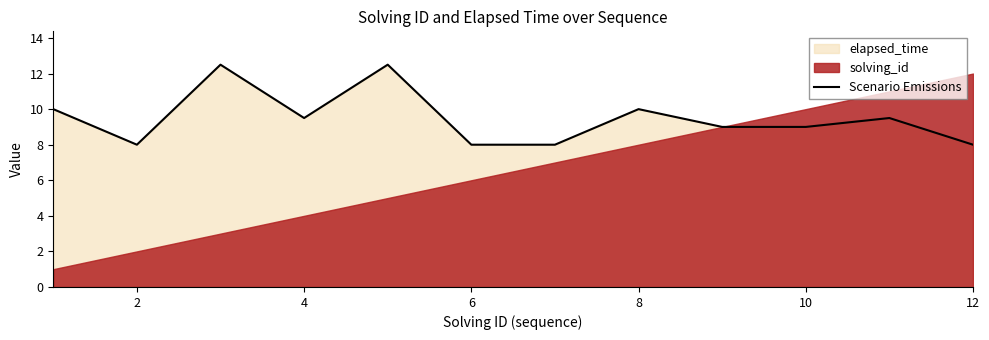

What is the average value?

9.5